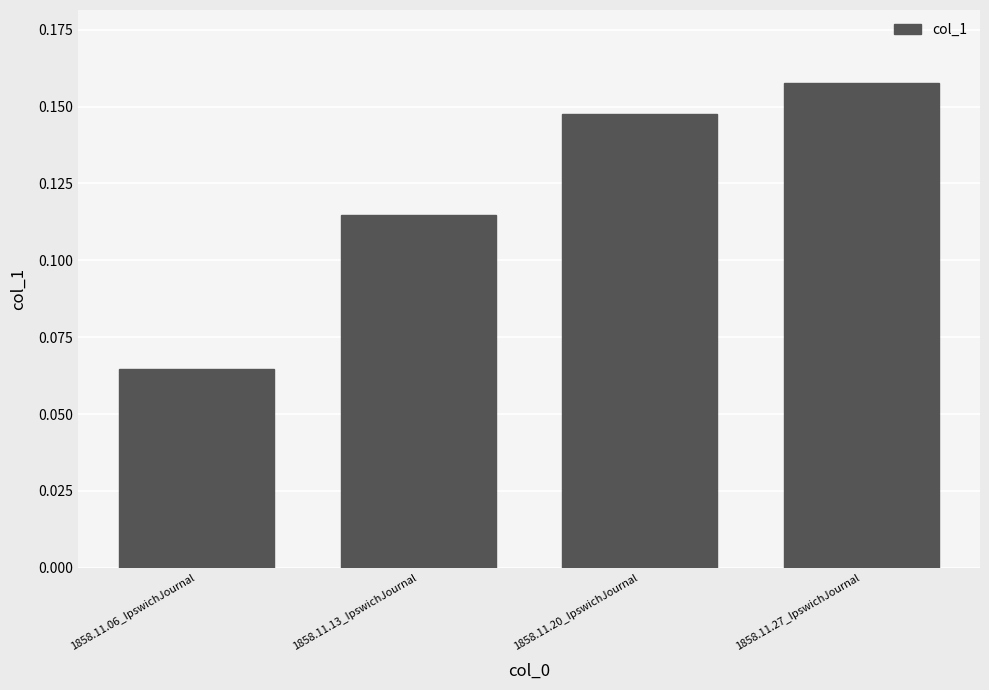

At which category does the chart reach its peak across all series?

1858.11.27_IpswichJournal